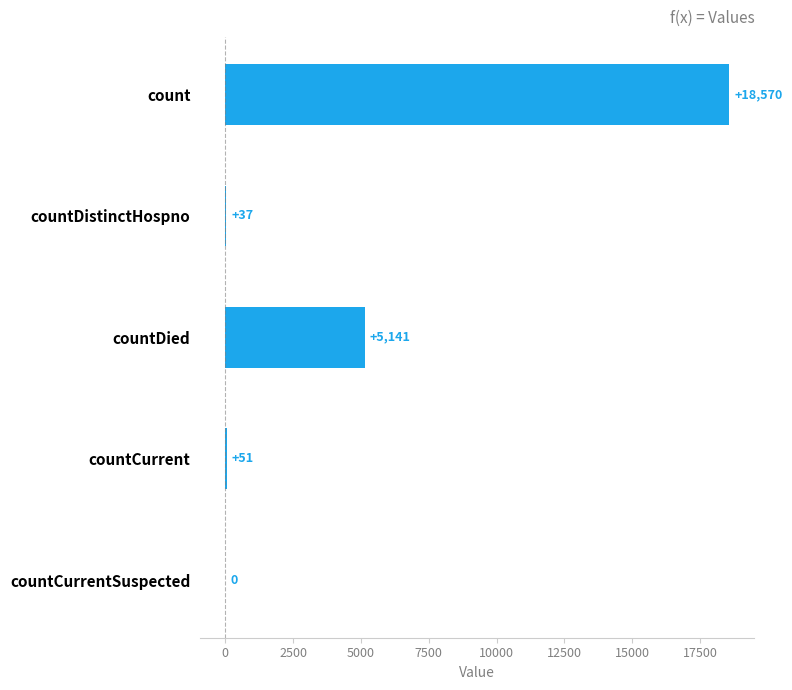

Which has a higher value, countDied or countCurrentSuspected?

countDied